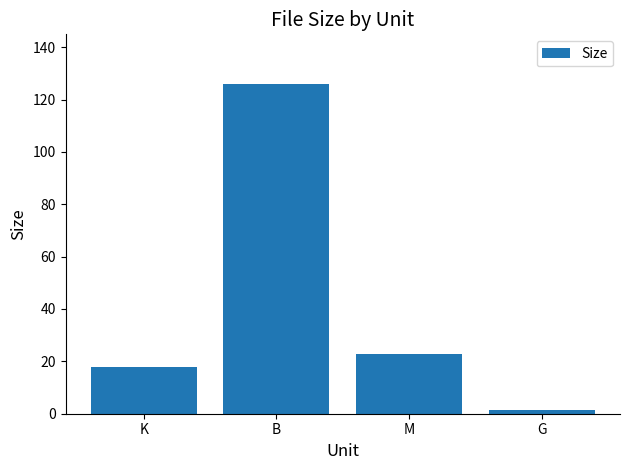

What is the greatest value displayed?

126.0